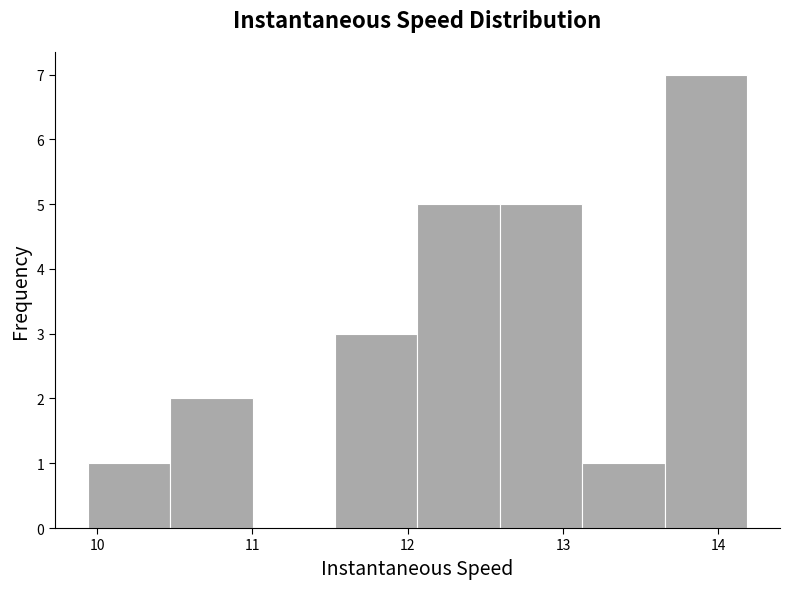

Reading left to right, transcribe this chart: for each bar, give the range it covers on the x-axis and its height. Neither the bar edges nor the heights are printed on the chart, so give them approximately, as read against the axes.

9.9 to 10.5: 1
10.5 to 11.0: 2
11.0 to 11.5: 0
11.5 to 12.1: 3
12.1 to 12.6: 5
12.6 to 13.1: 5
13.1 to 13.7: 1
13.7 to 14.2: 7